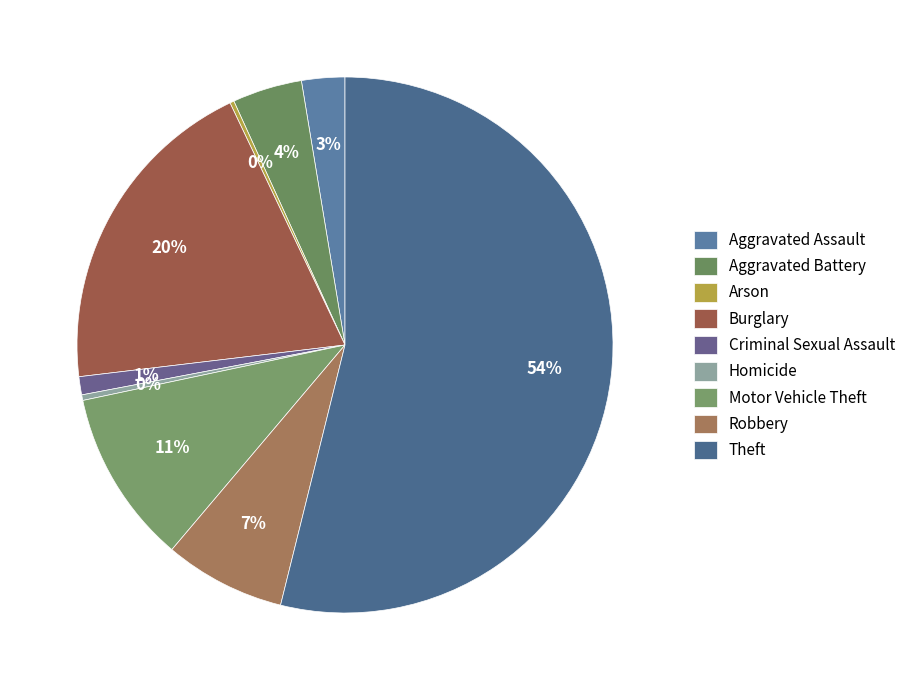

Is it true that Aggravated Assault is 1% of the pie?

False